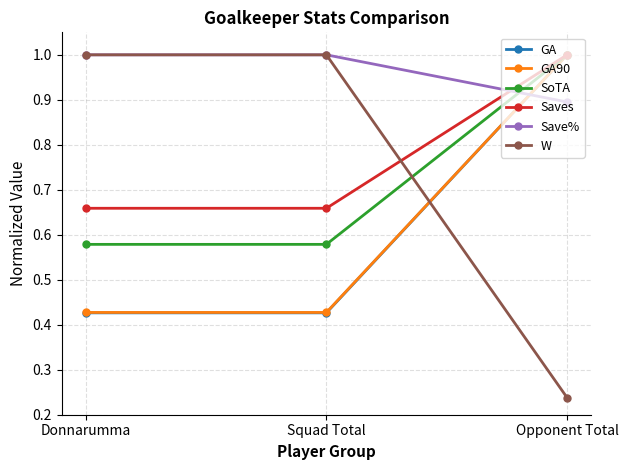

What is the maximum value shown in the chart?

1.0